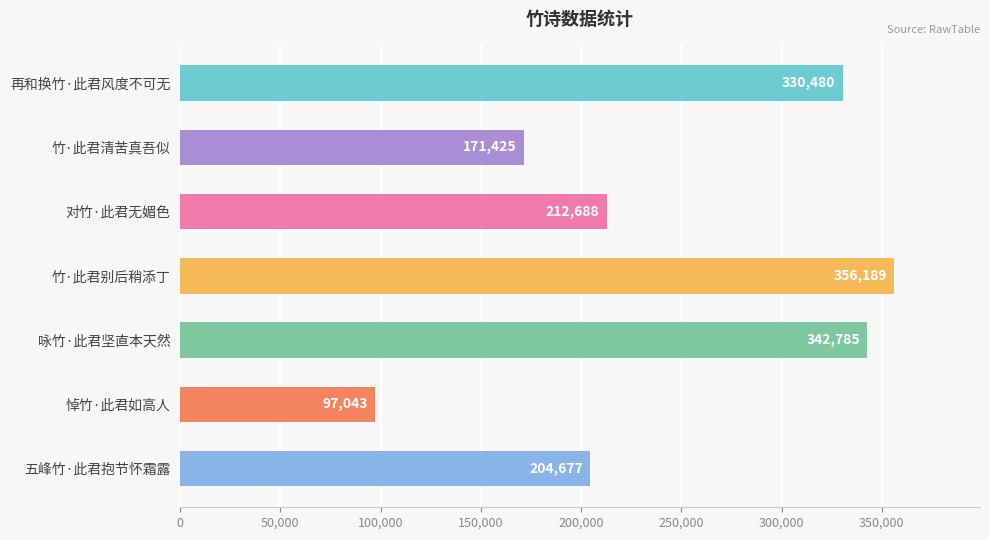

What is the value of the 6th bar from the top?

97043